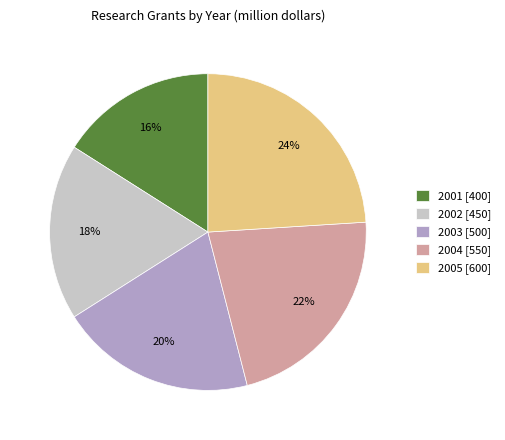

Approximately how many times larger is the value at 2002 [450] compared to 2004 [550]?

0.8